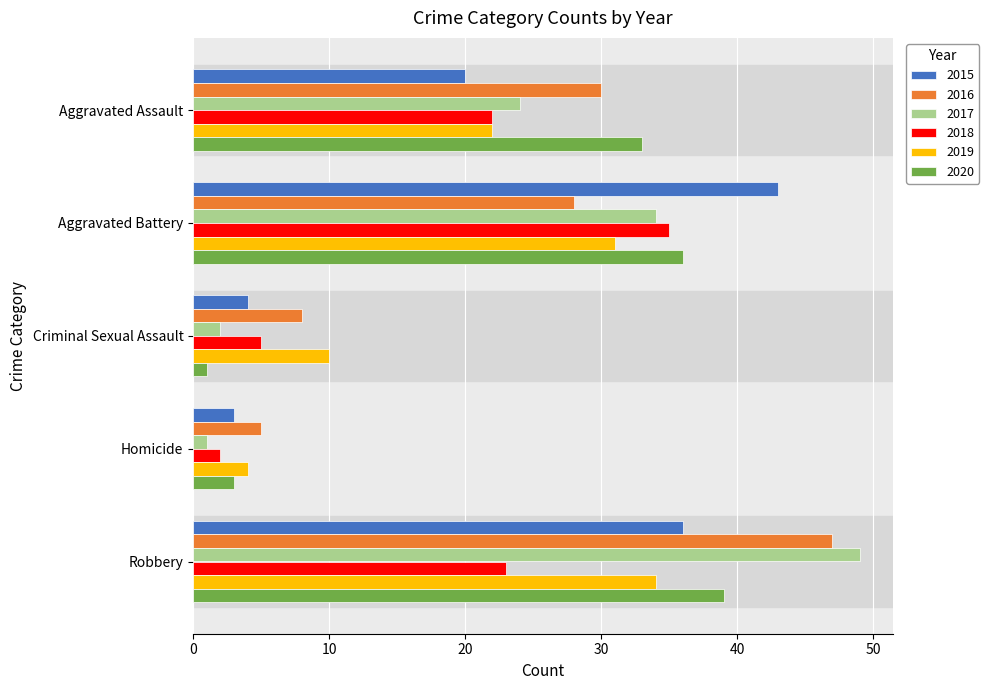

What is the maximum value shown in the chart?

49